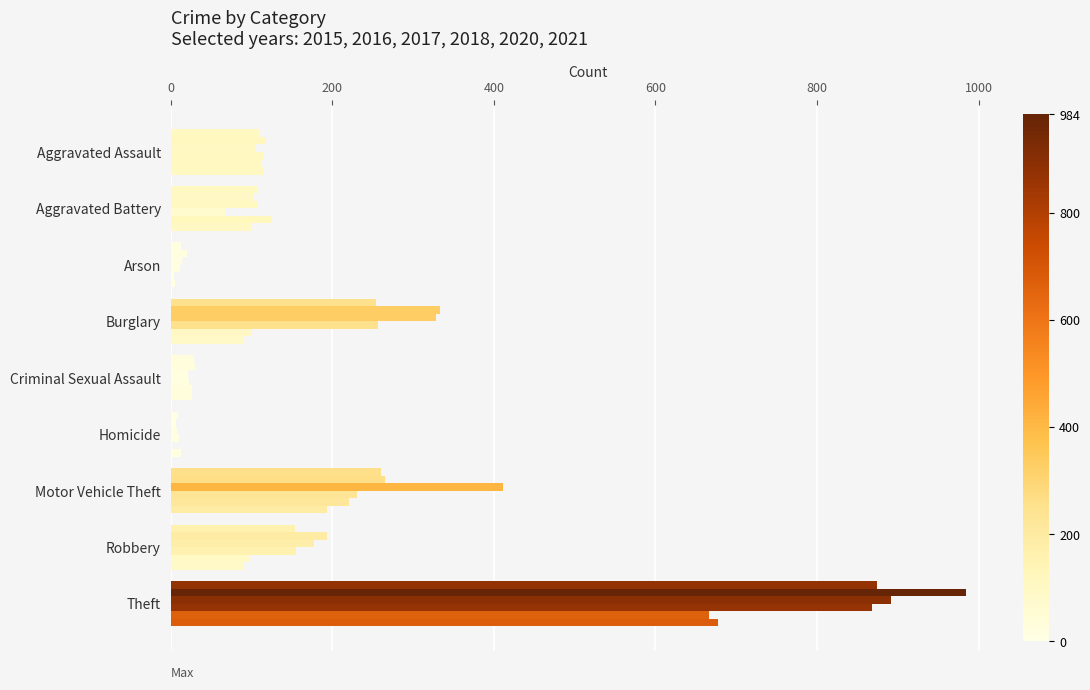

The value of 2017 at Burglary is 226. True or false?

False